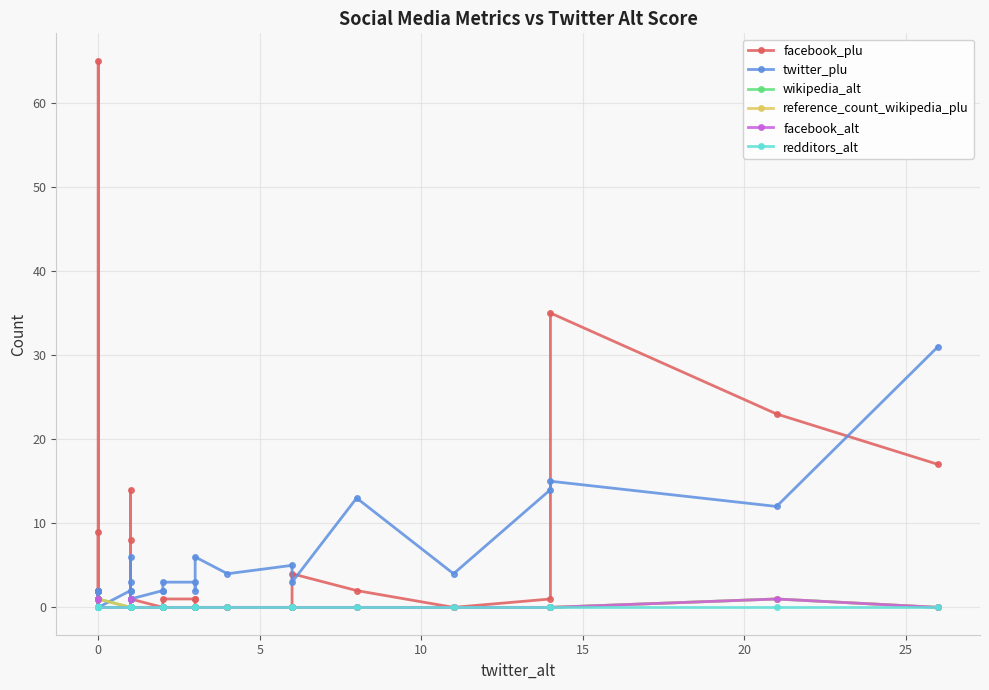

What is the difference between the maximum and second lowest values in the reference_count_wikipedia_plu series?

1